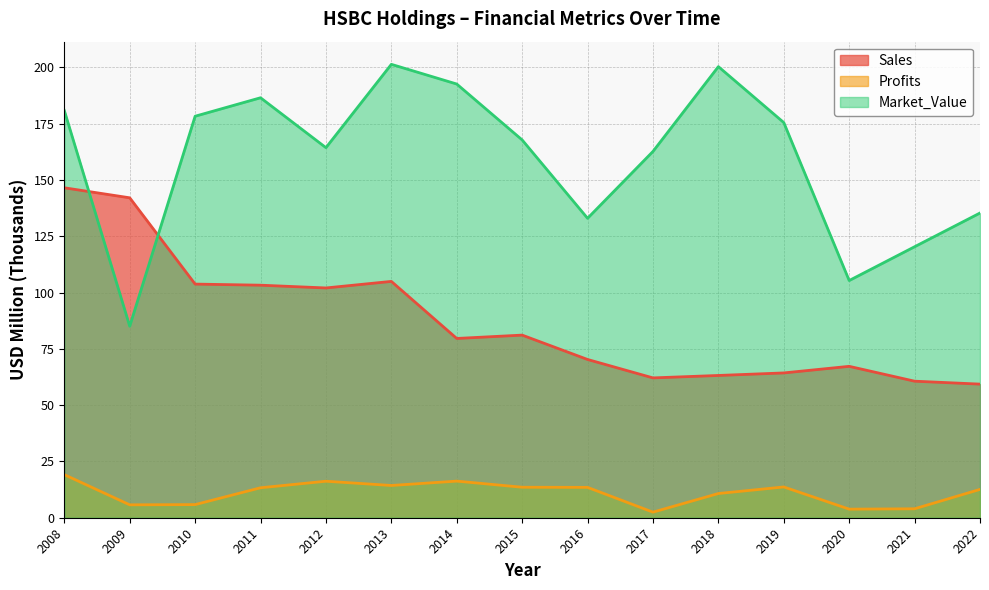

At which category is the sum across all series the highest?

2008